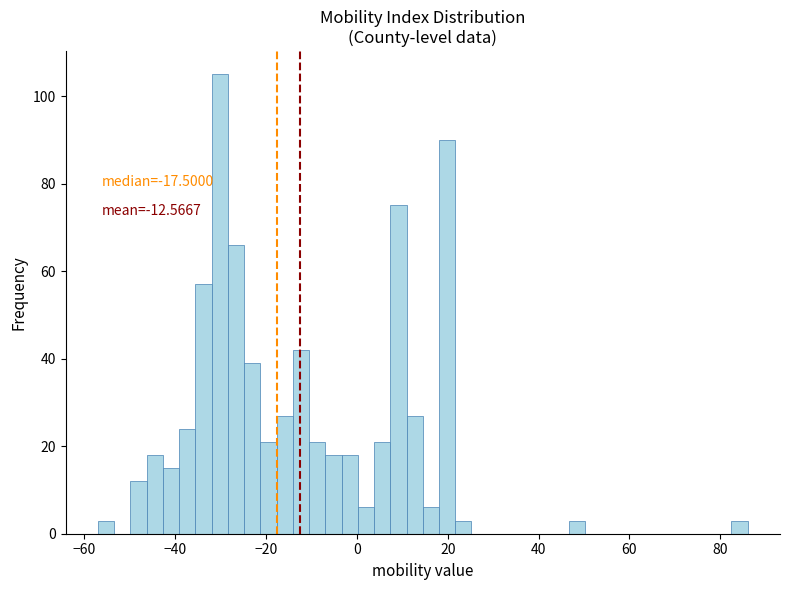

Around what value on the x-axis is the tallest bar? Give the approximate position of its centre, as read against the axis.

-30